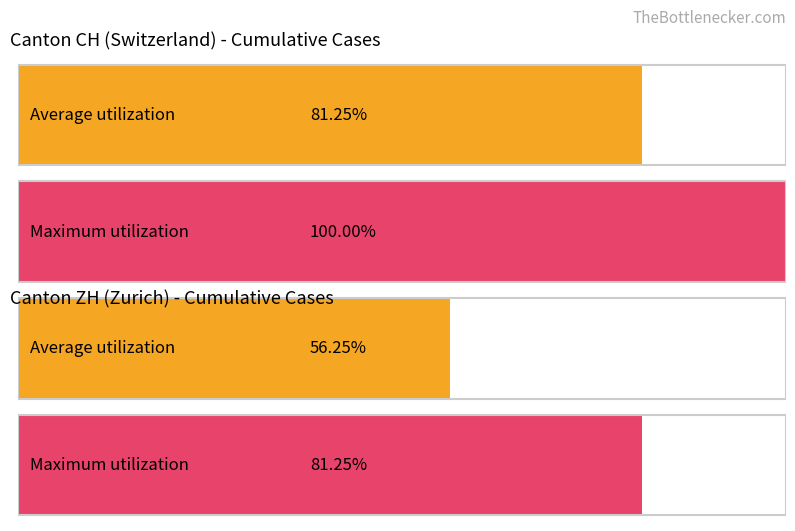

The value of ZH at 2020-06-12 is -2. True or false?

False